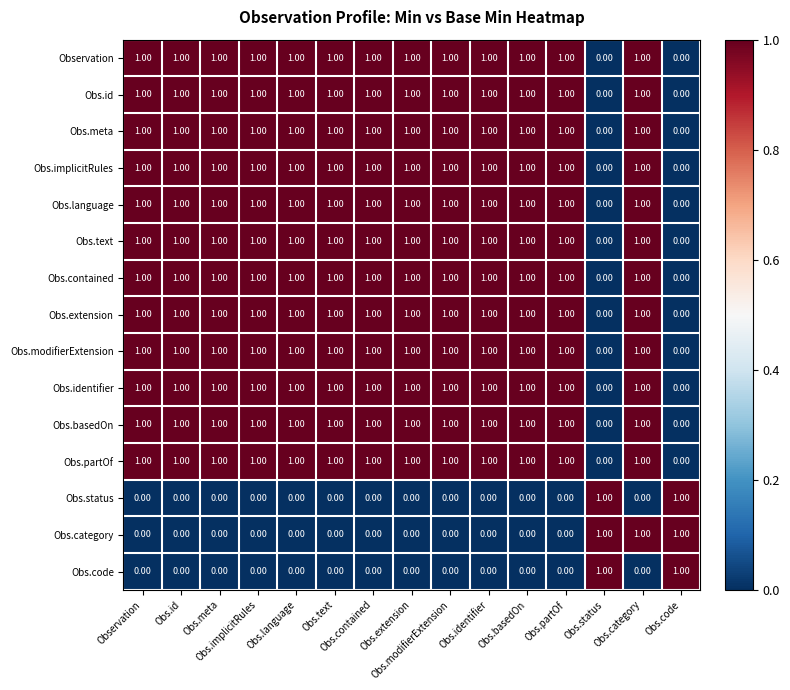

At how many categories does at least one series exceed 0?

15